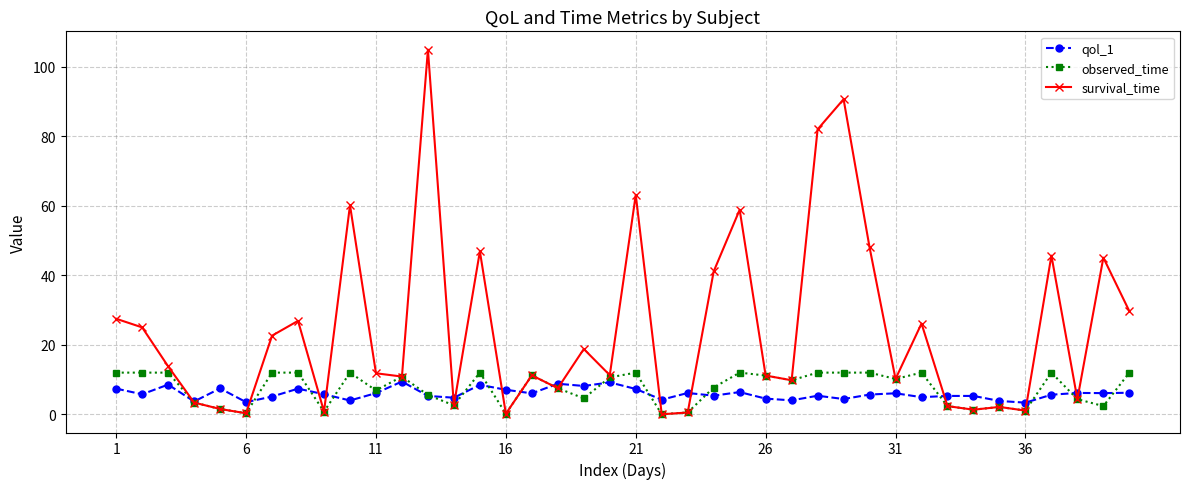

What is the difference between the maximum and second lowest values in the observed_time series?

11.8